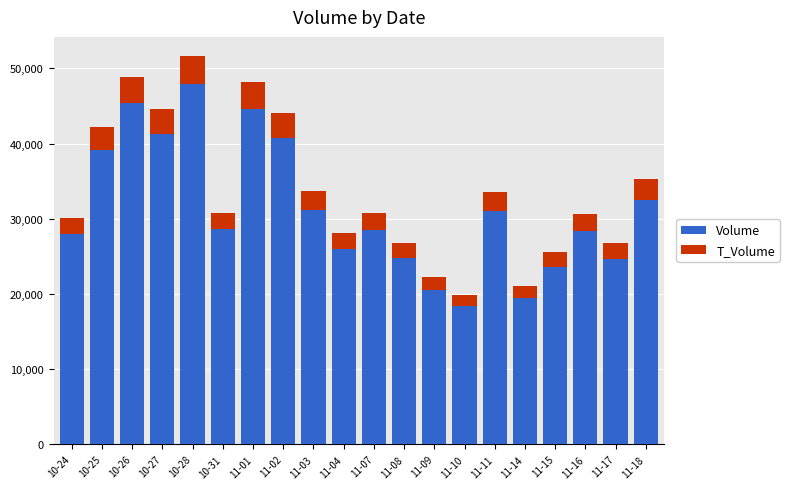

At which label does Volume first exceed 28579?

10-25